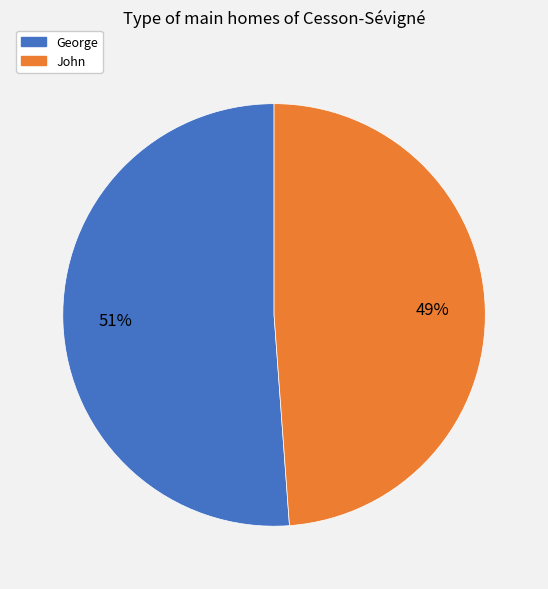

Rank the categories by value from lowest to highest.

John, George